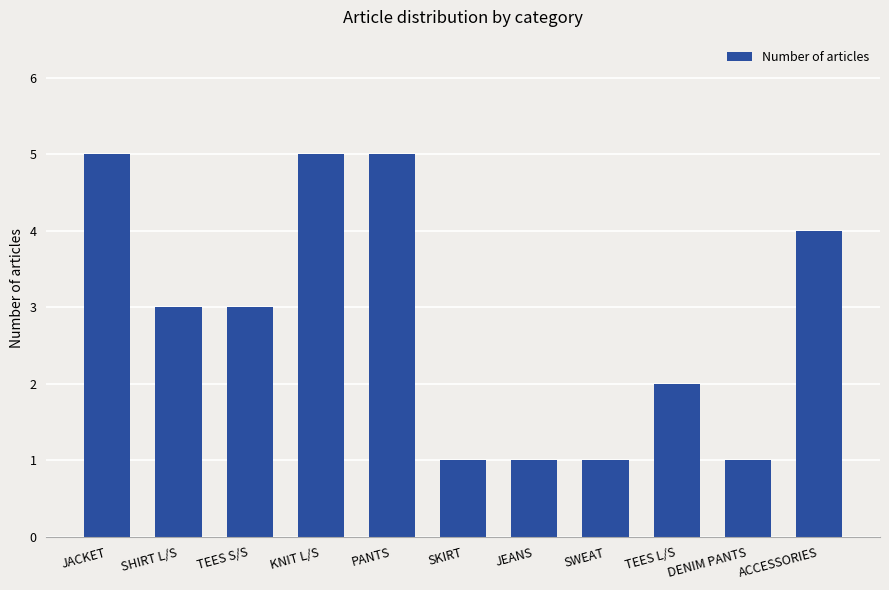

What is the minimum value shown in the chart?

1